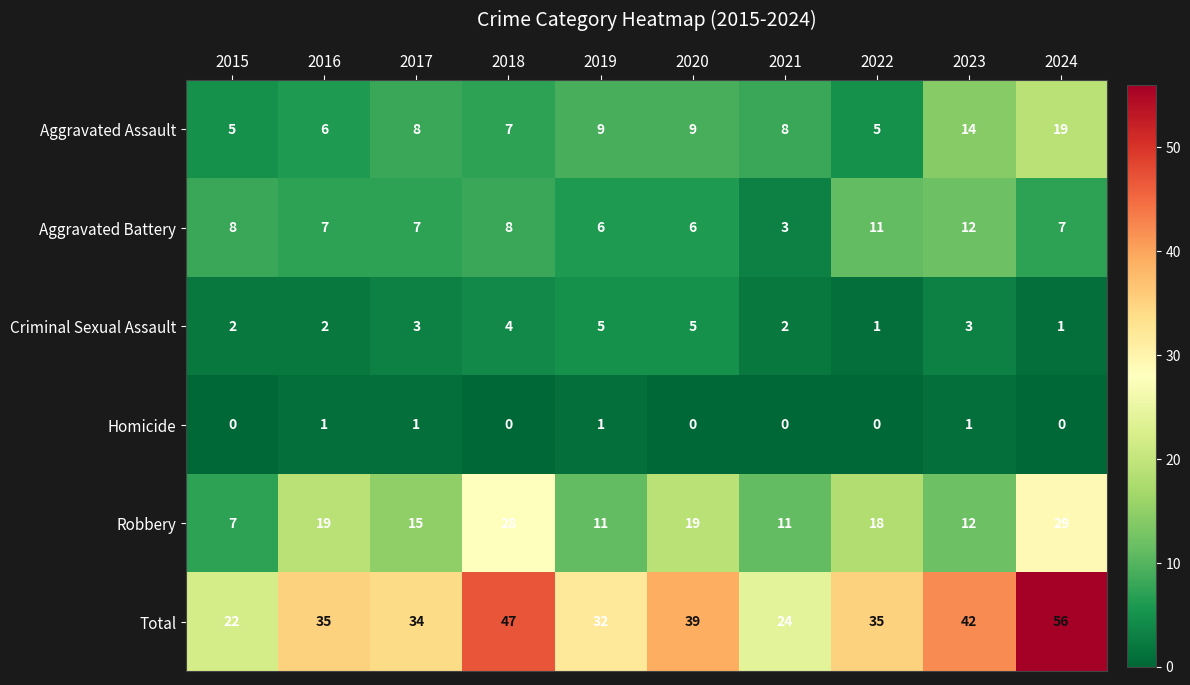

How many distinct data groups are displayed?

6